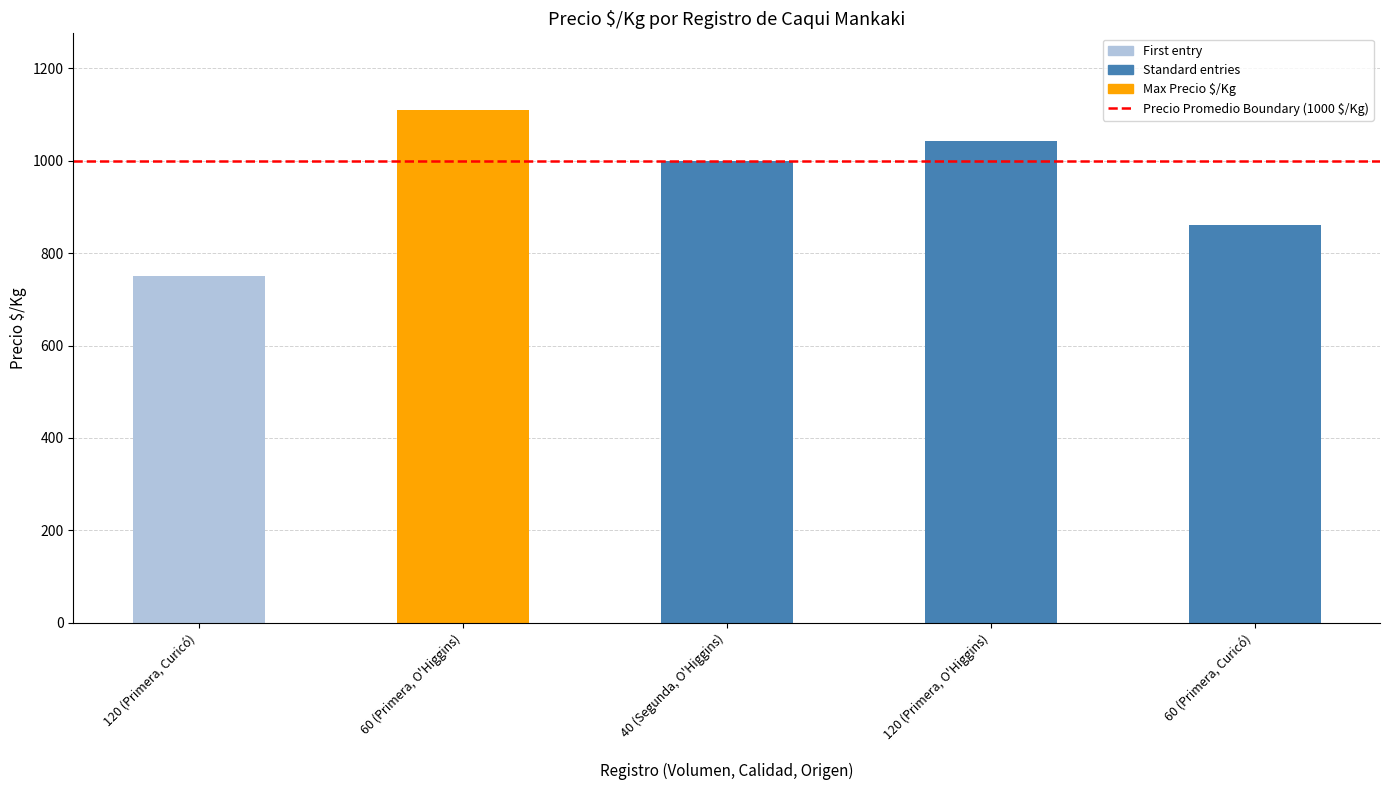

How many data points are less than 1000?

2